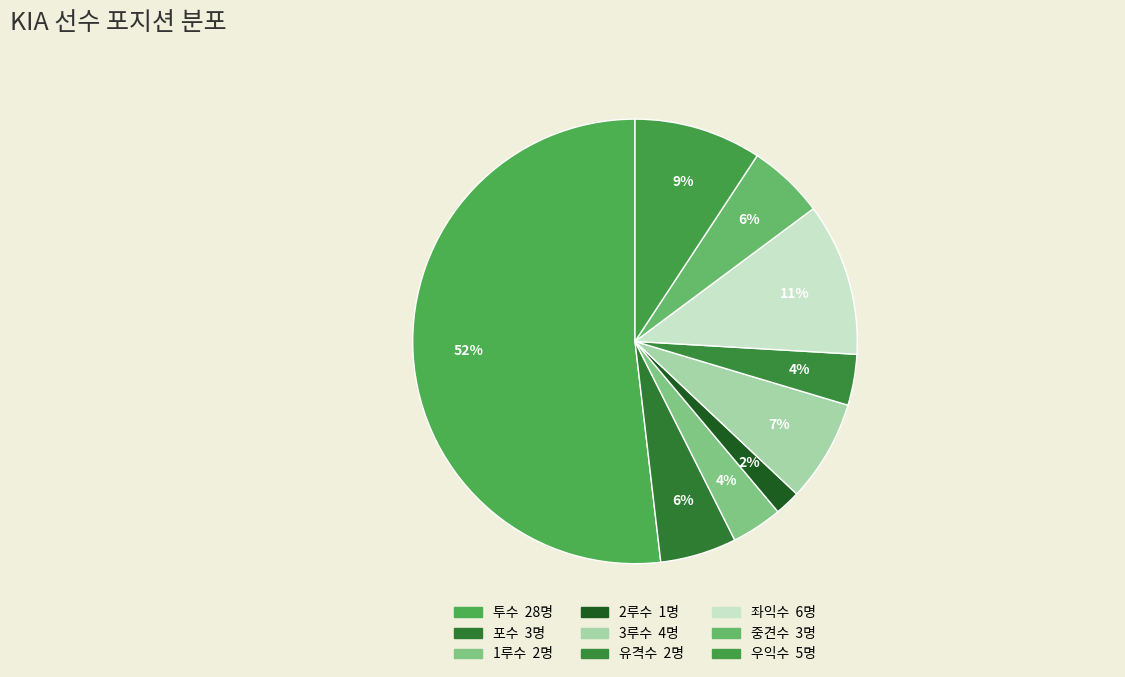

To the nearest percent, what is the average slice percentage?

11%